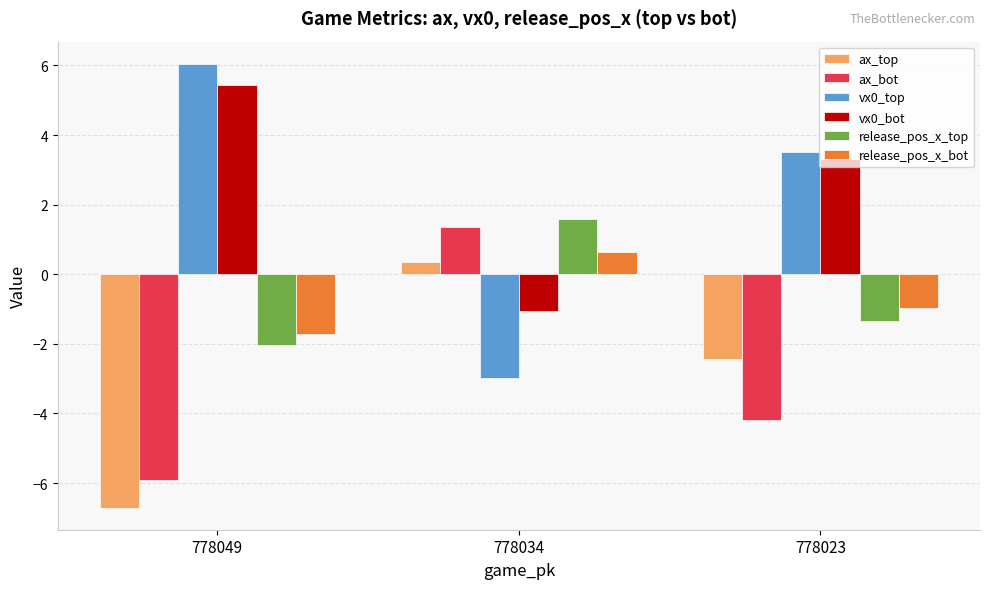

At 778023, list the series in order from smallest to largest.

ax_bot, ax_top, release_pos_x_top, release_pos_x_bot, vx0_bot, vx0_top